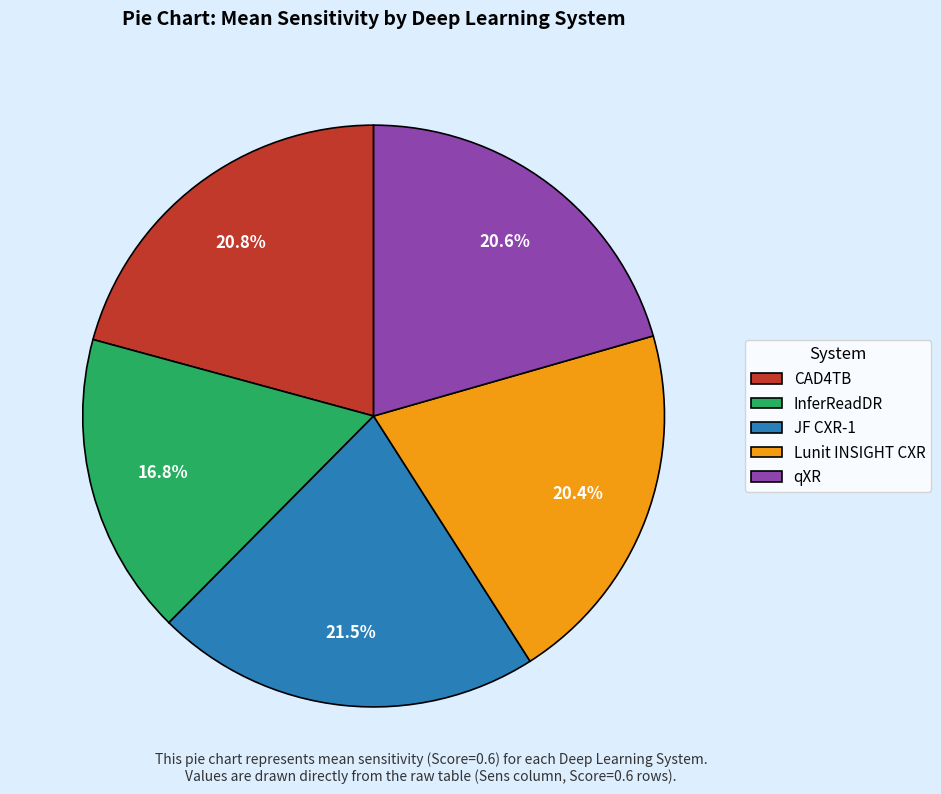

Is there a majority slice in this chart?

No